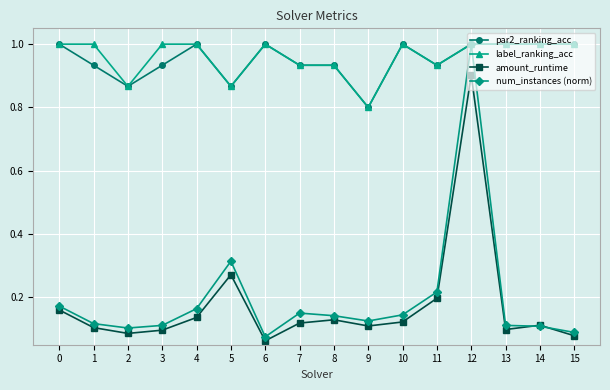

The label_ranking_acc series shows 0.3 at 12. True or false?

False